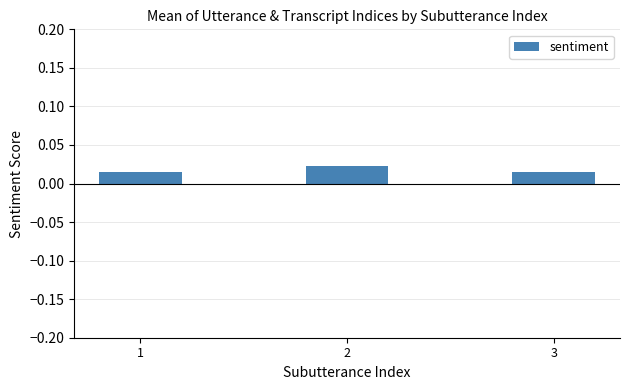

Count the values in the range 0 to 1.

3